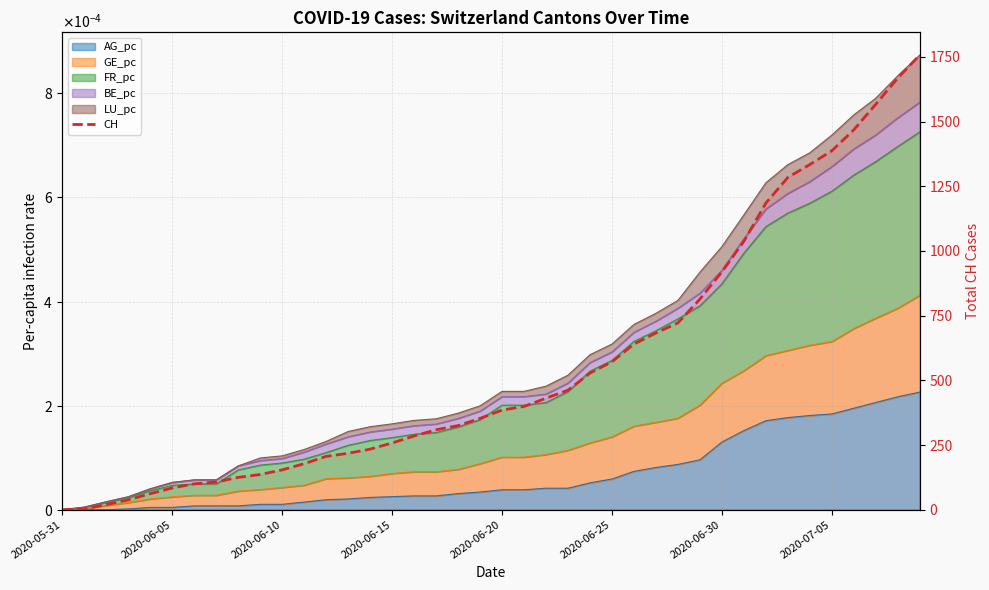

Approximately how many times larger is the value at 33 compared to 10?

8.3